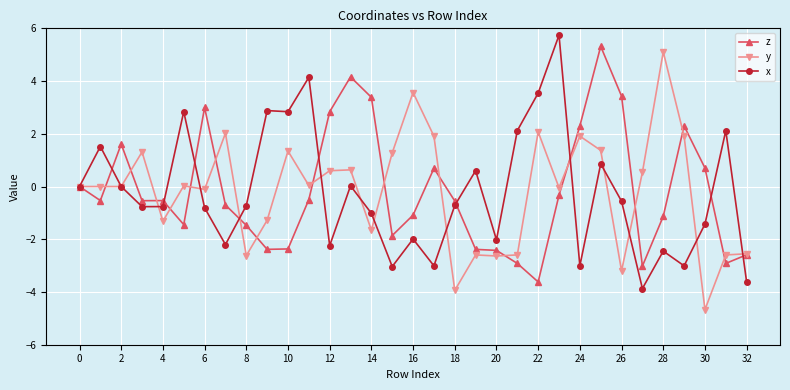

What are all the series names shown in the legend?

z, y, x